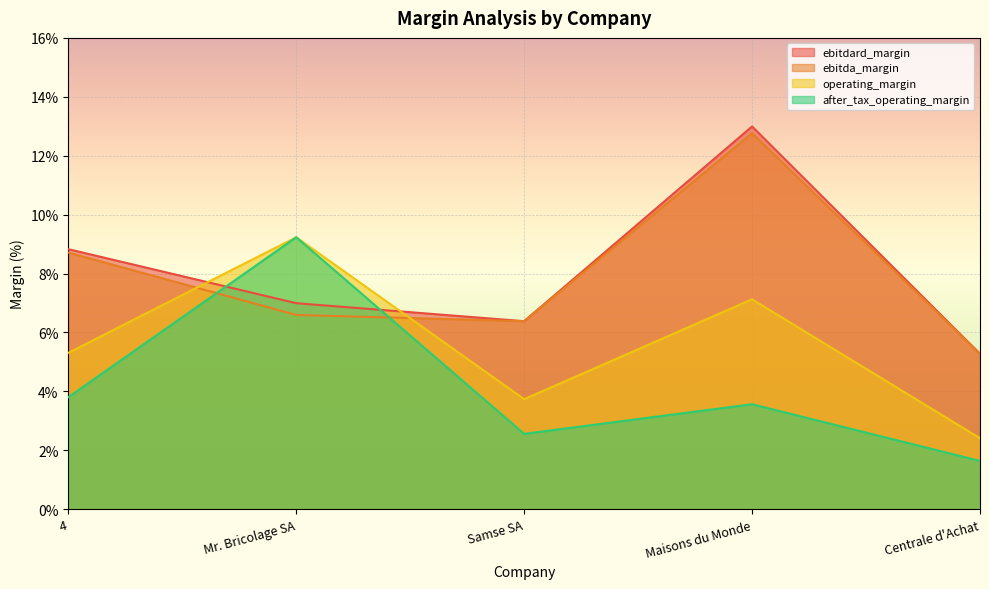

Between which two adjacent categories do after_tax_operating_margin and ebitdard_margin first intersect?

4 and Mr. Bricolage SA